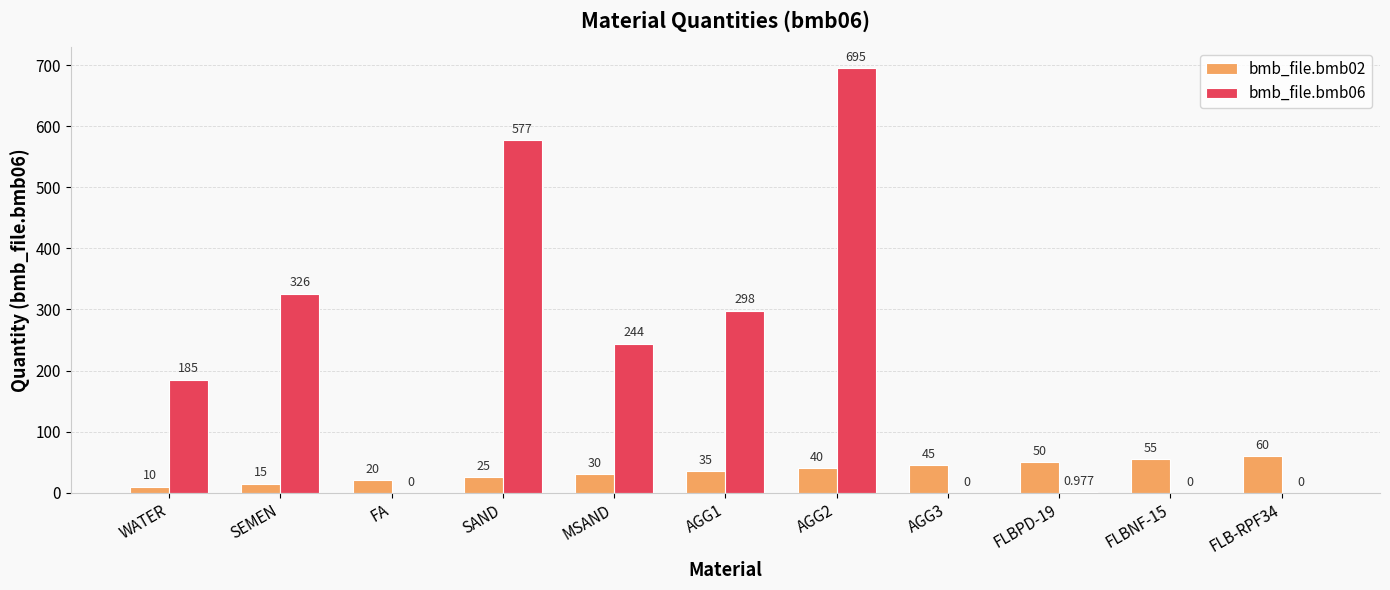

What is the average value of the bmb_file.bmb06 series?

211.5